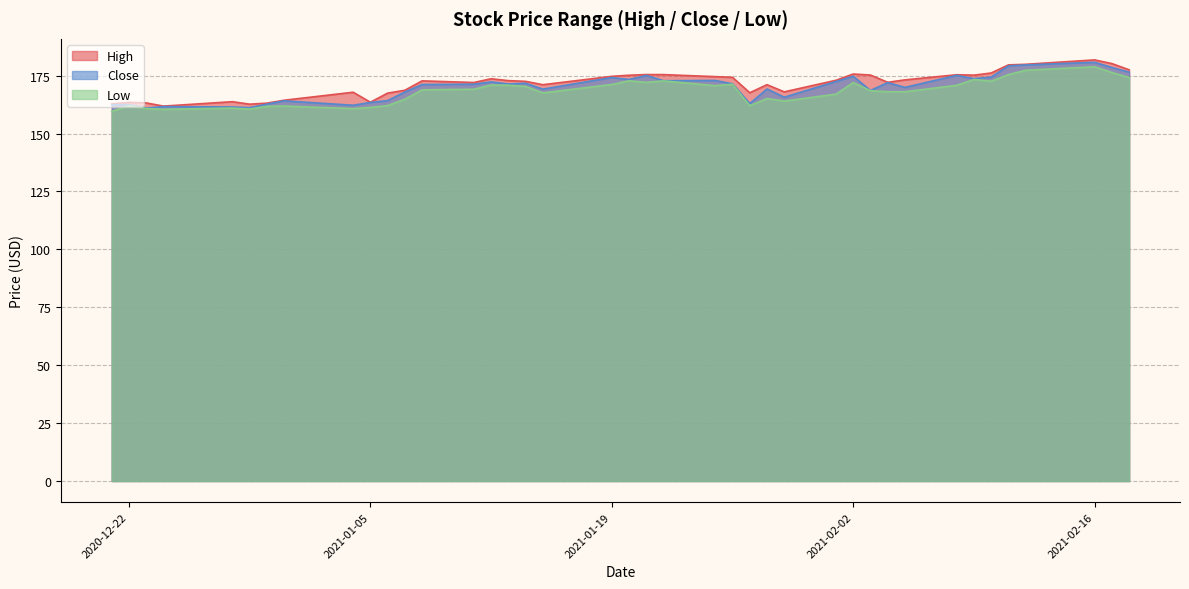

What is the difference between the Close values at 2021-01-08 and 2021-01-15?

2.0